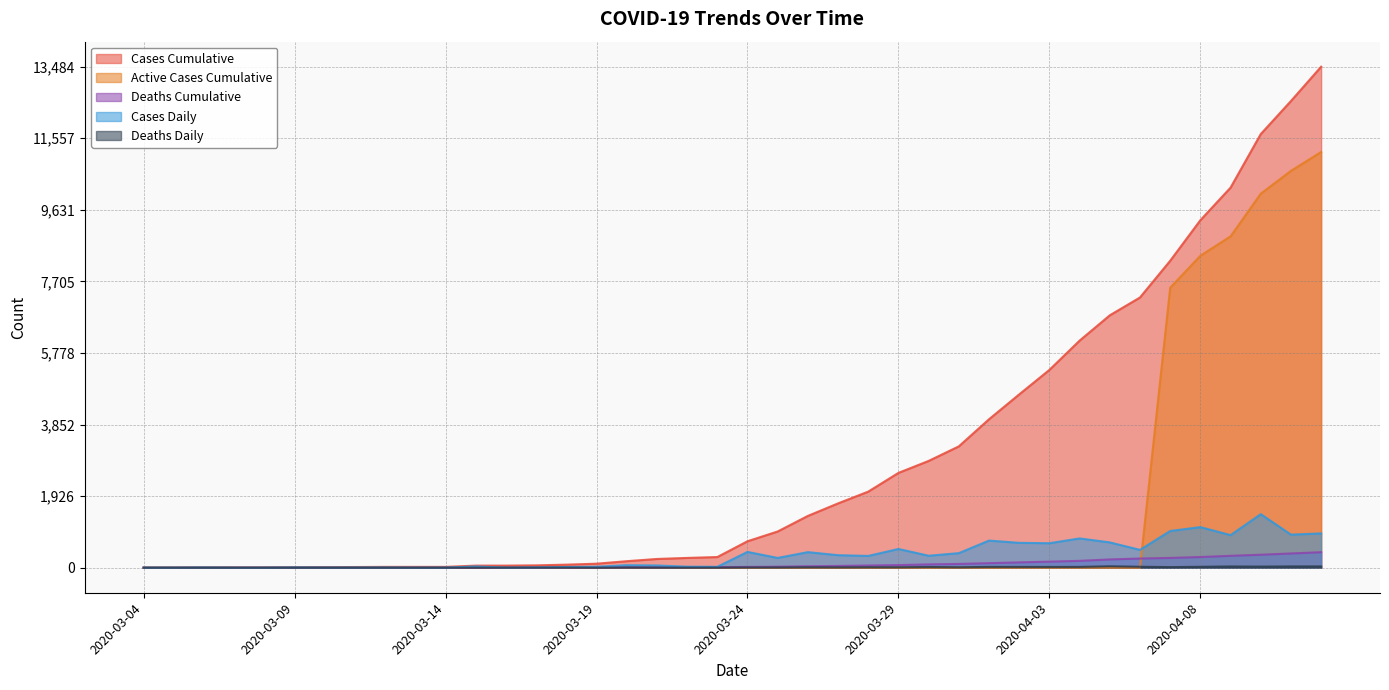

Which series has the widest spread of values?

Cases Cumulative